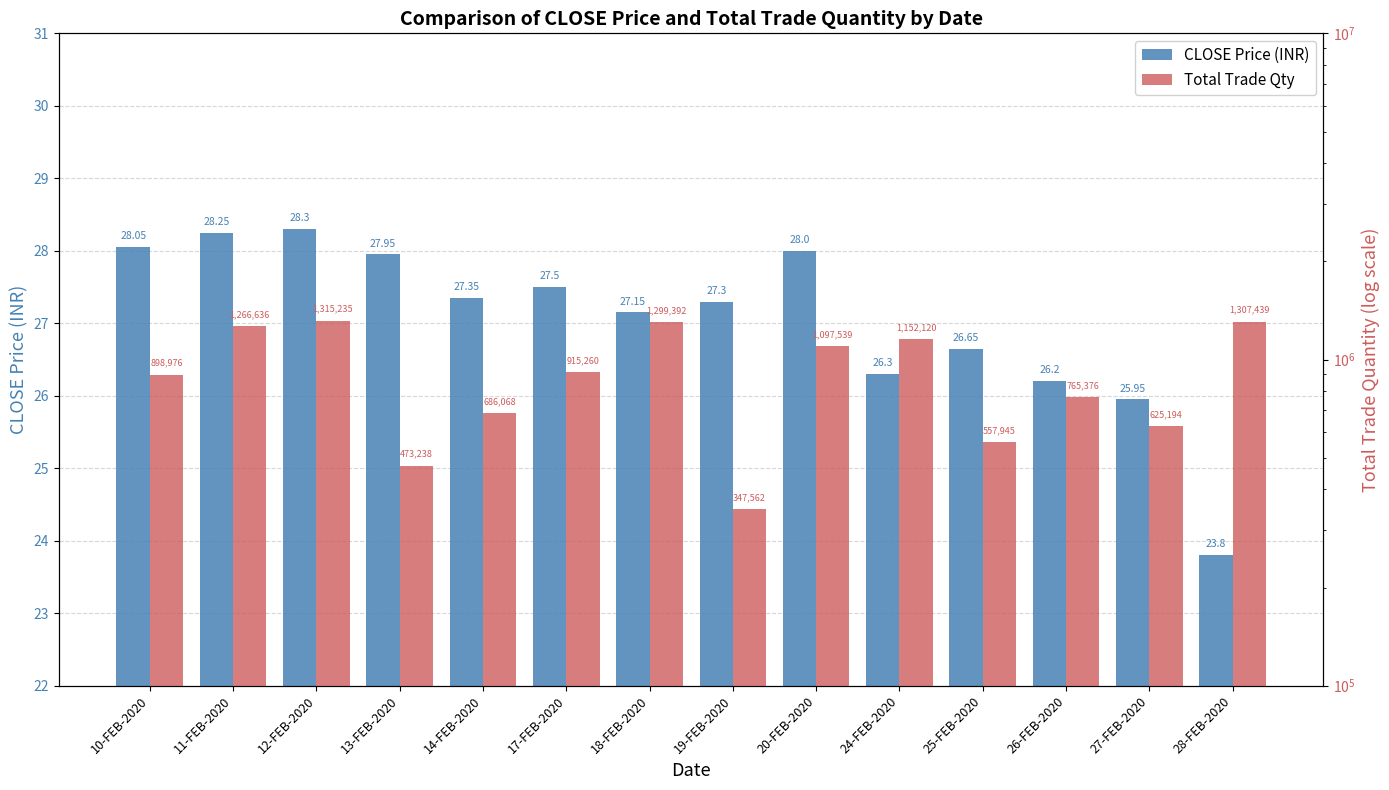

What is the sum of all Total Trade Qty values?

12707980.0